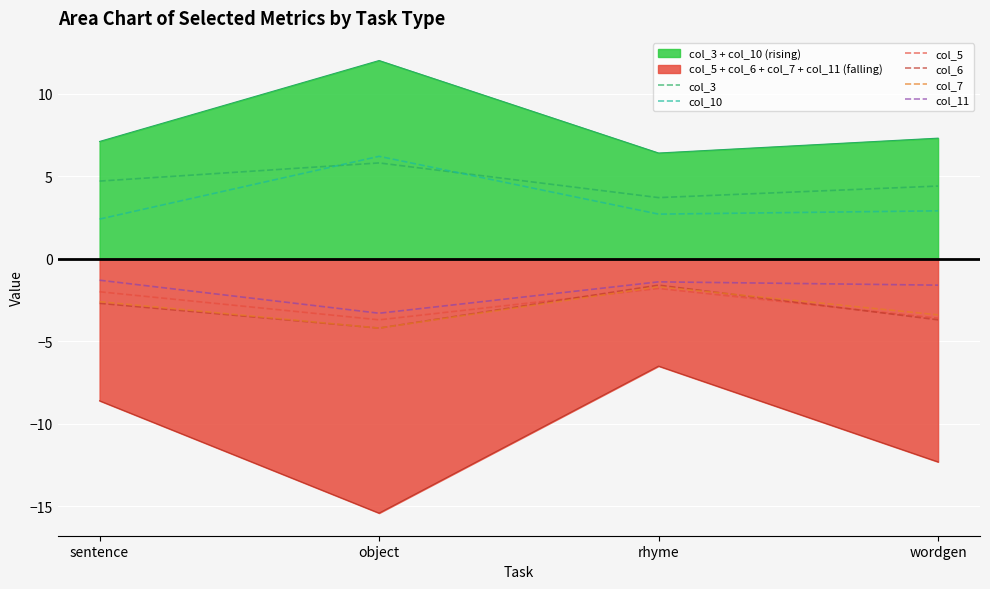

What is the sum of all col_5 values?

-11.1